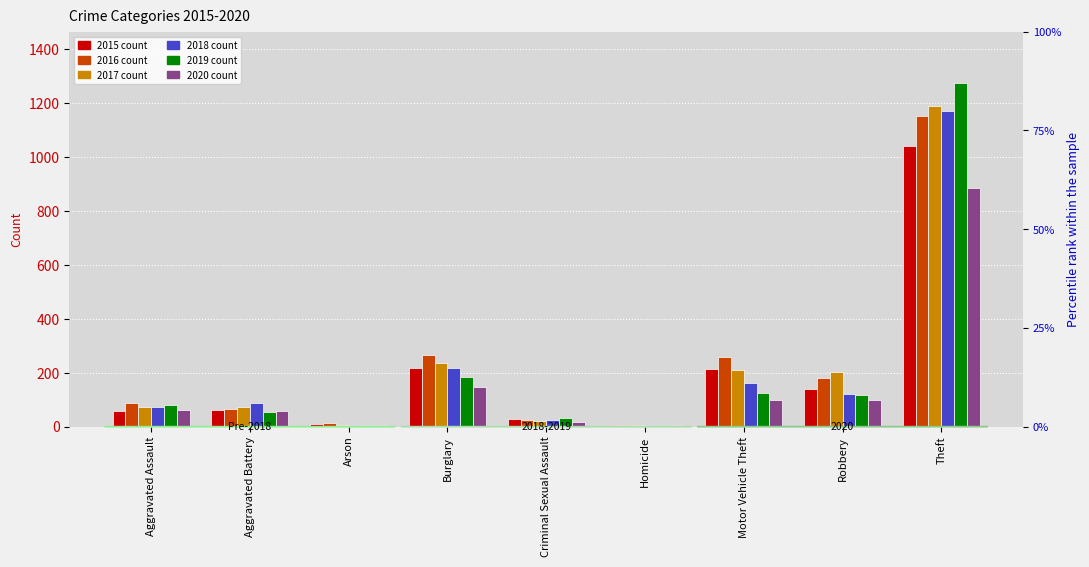

At which label does 2016 first exceed 88?

Burglary